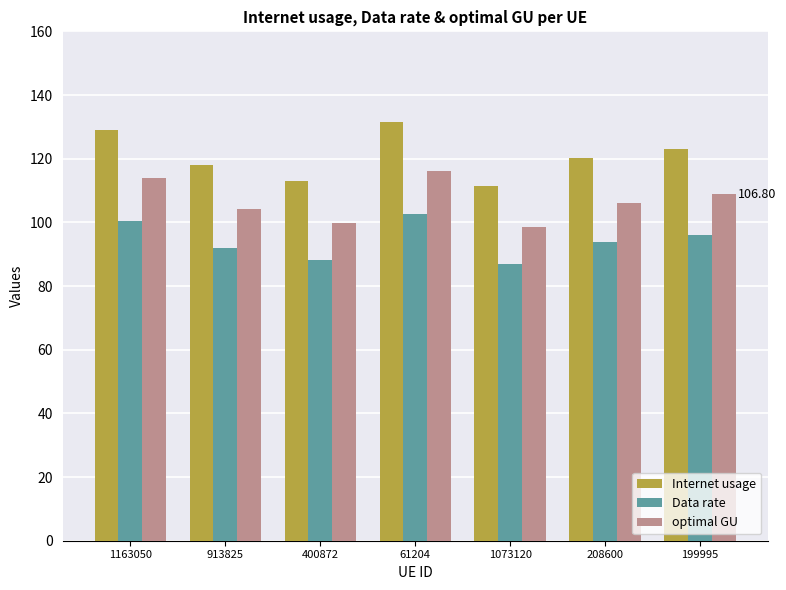

Reading left to right, what are all the values shown in this chart?

Internet usage: 129.0	118.0	113.0	131.6	111.6	120.3	123.2
Data rate: 100.6	92.0	88.1	102.6	87.0	93.8	96.1
optimal GU: 113.9	104.2	99.8	116.2	98.5	106.2	108.8